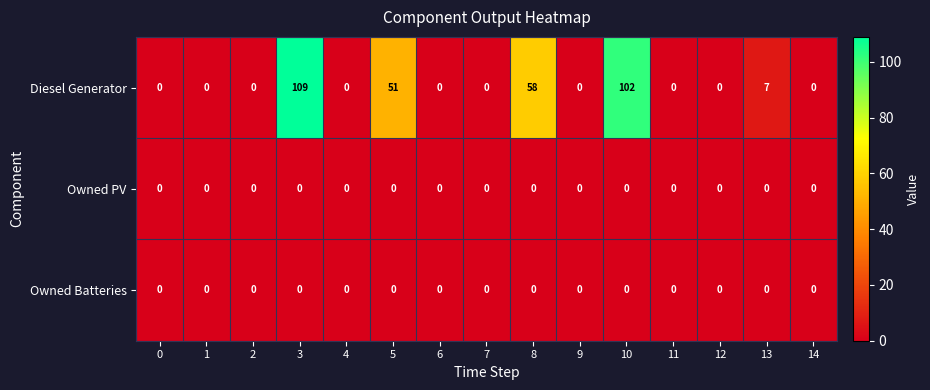

Which series has the widest spread of values?

Diesel Generator